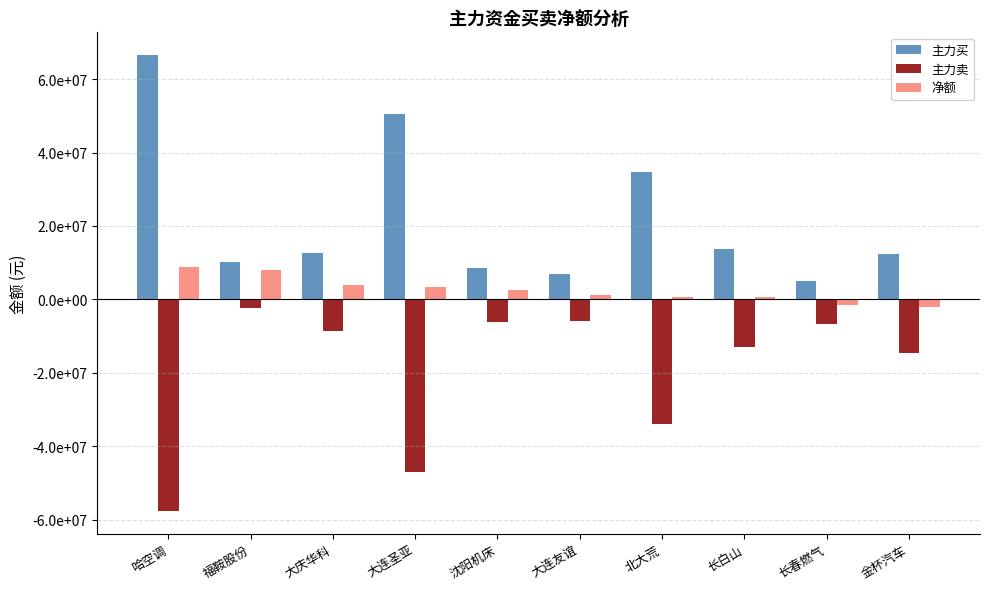

Are the bars grouped side by side (vs. stacked)?

Yes